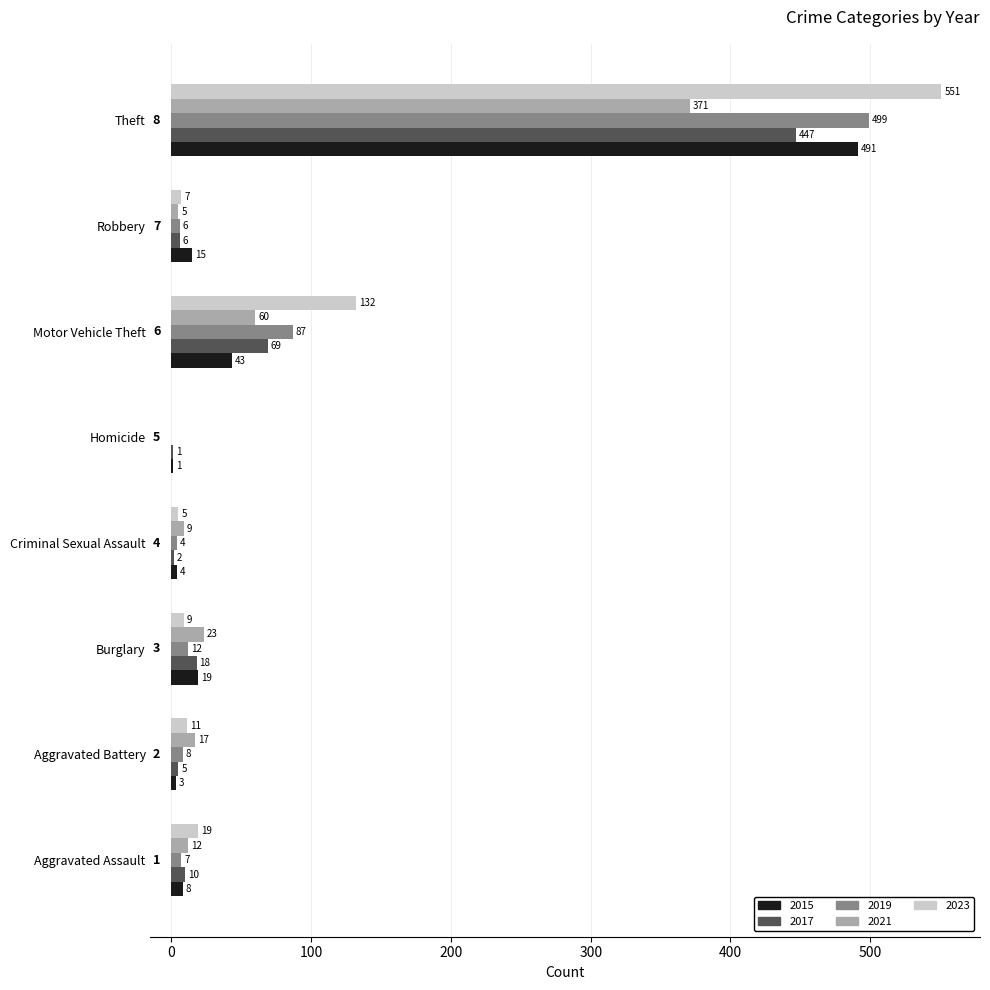

What is the maximum value shown in the chart?

551